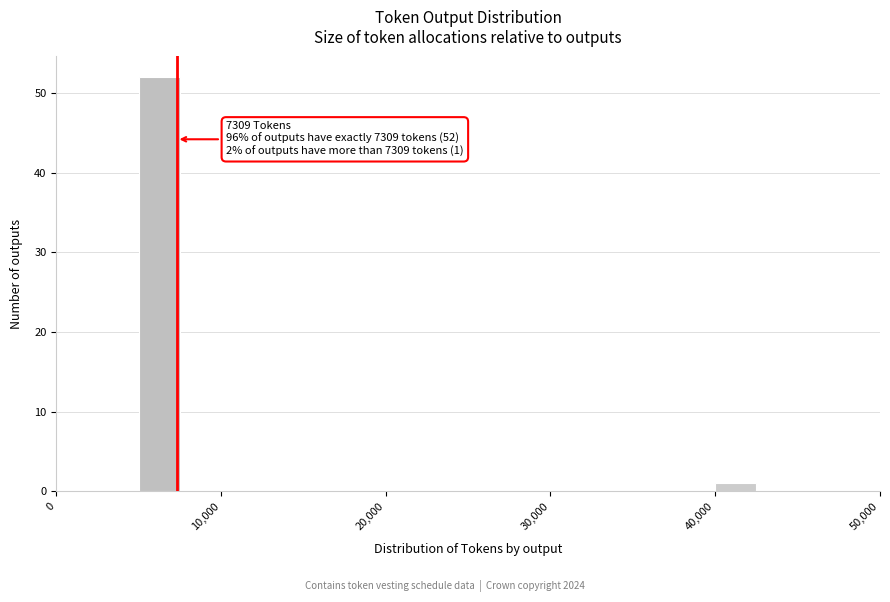

Around what value on the x-axis is the tallest bar? Give the approximate position of its centre, as read against the axis.

6000